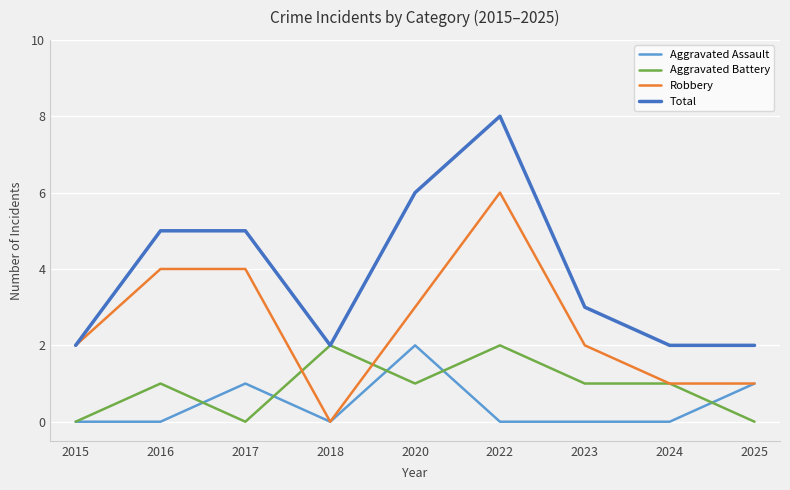

Count the number of data series in this chart.

4